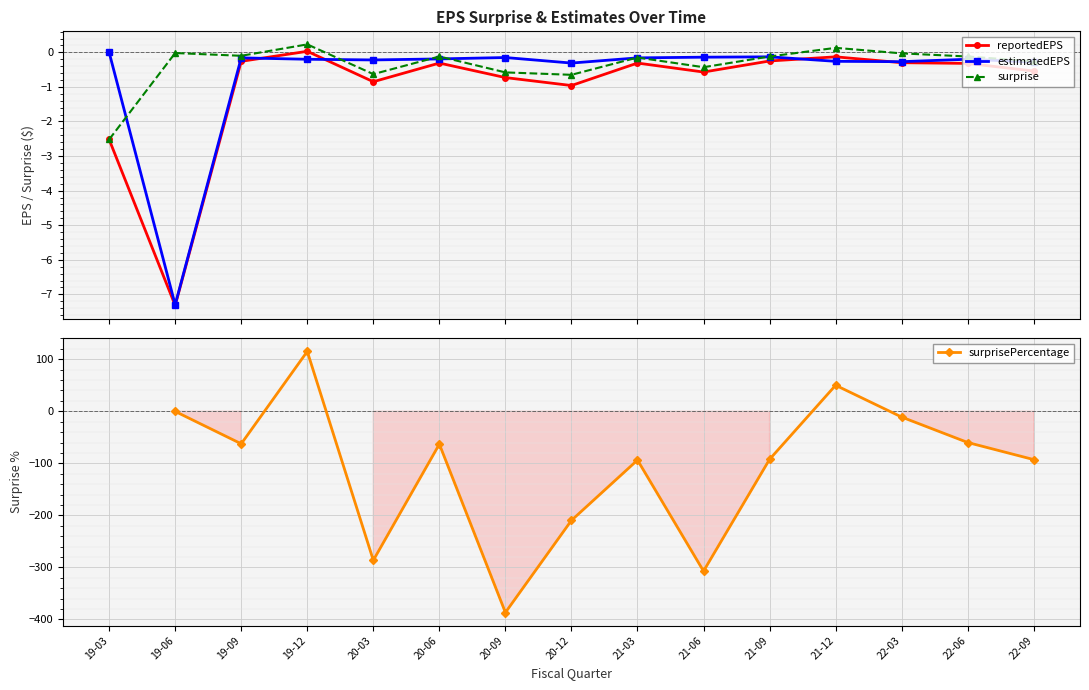

Which series has the largest total across all categories?

surprise